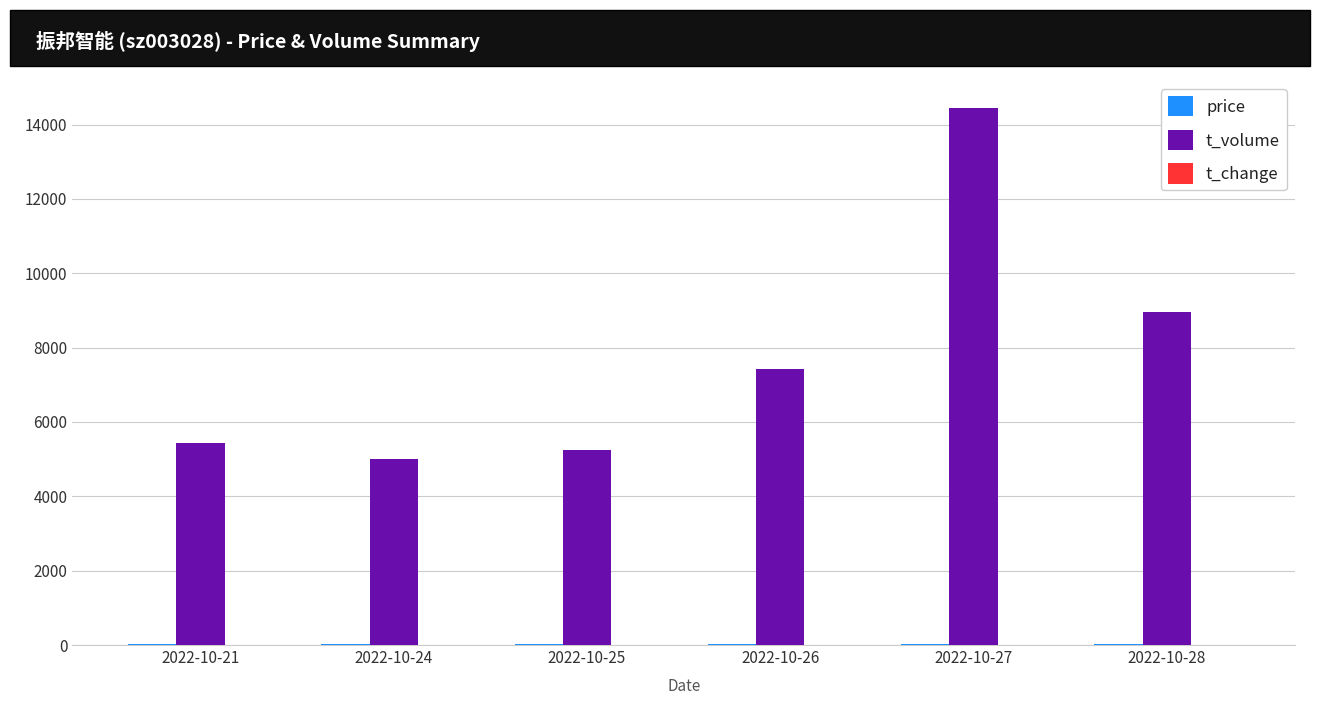

Between 2022-10-25 and 2022-10-27, which series saw the biggest shift?

t_volume